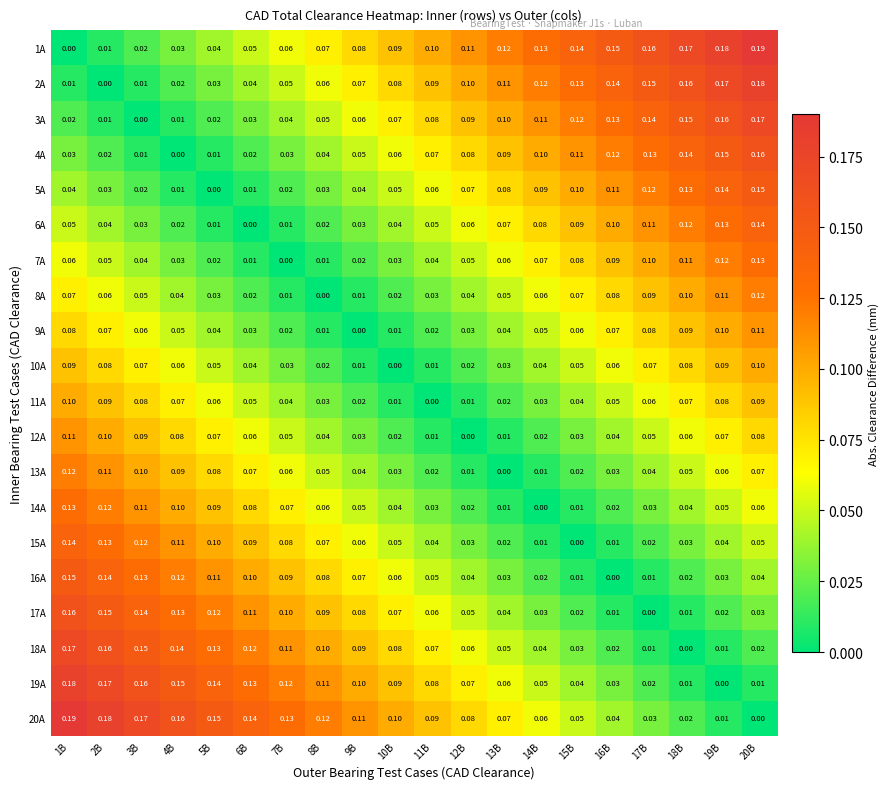

Is the value of 16A at 1B greater than the value of 8A at 19B?

Yes